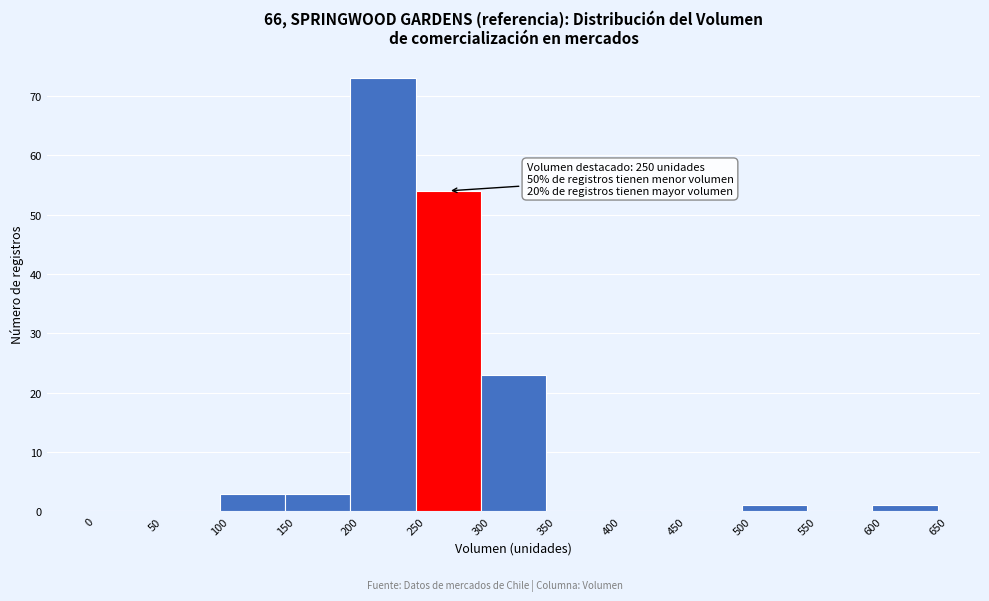

Over which range of the x-axis is the bar tallest?

200 to 250